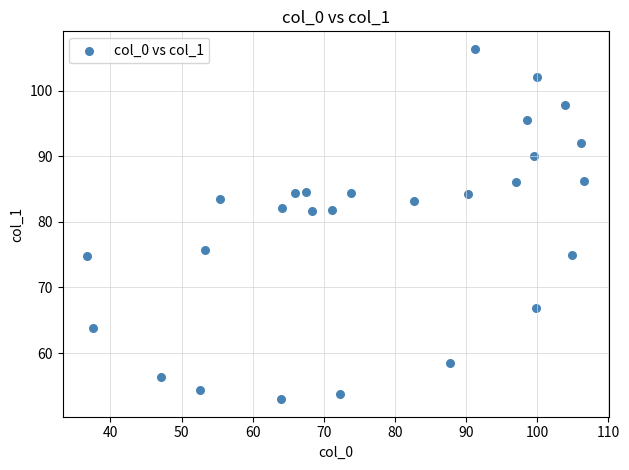

What is the range of X values (max minus min)?

69.8